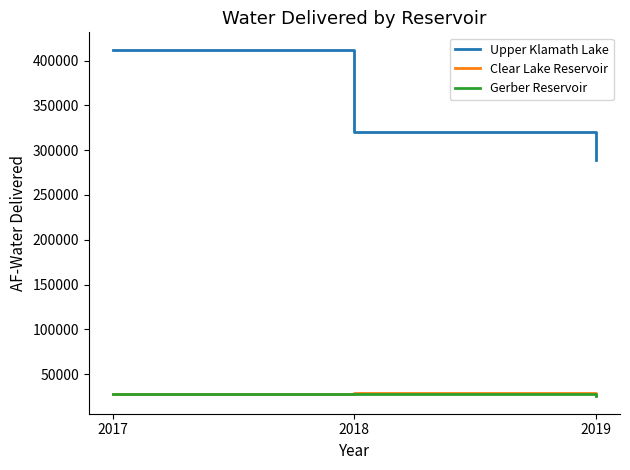

Which series has the largest total across all categories?

Upper Klamath Lake